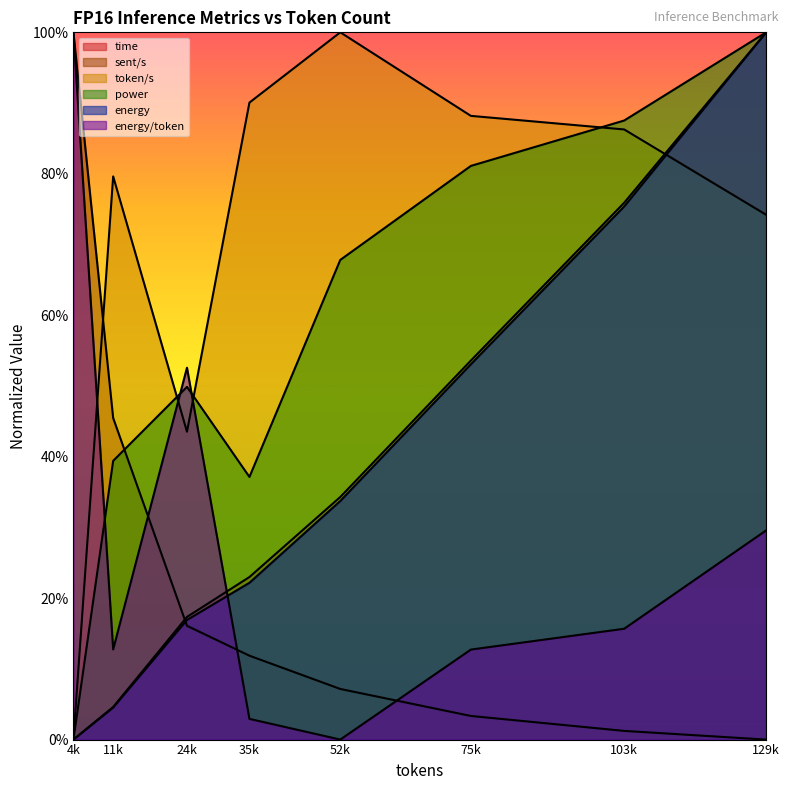

How many intersections are there between energy and token/s?

1